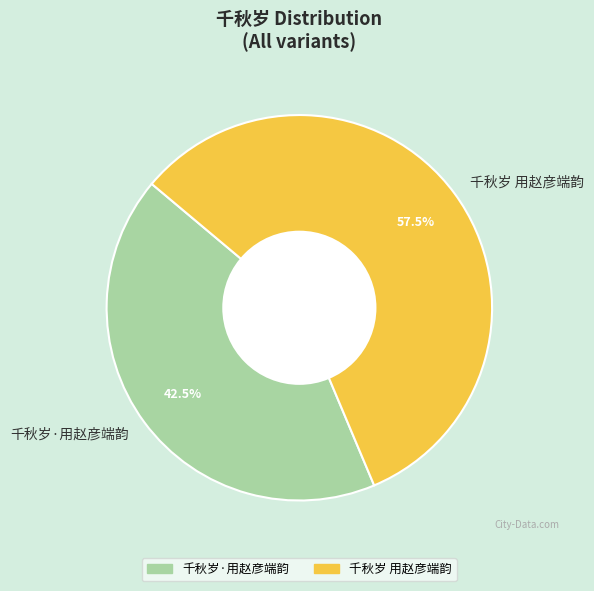

Does any single category account for the majority?

Yes